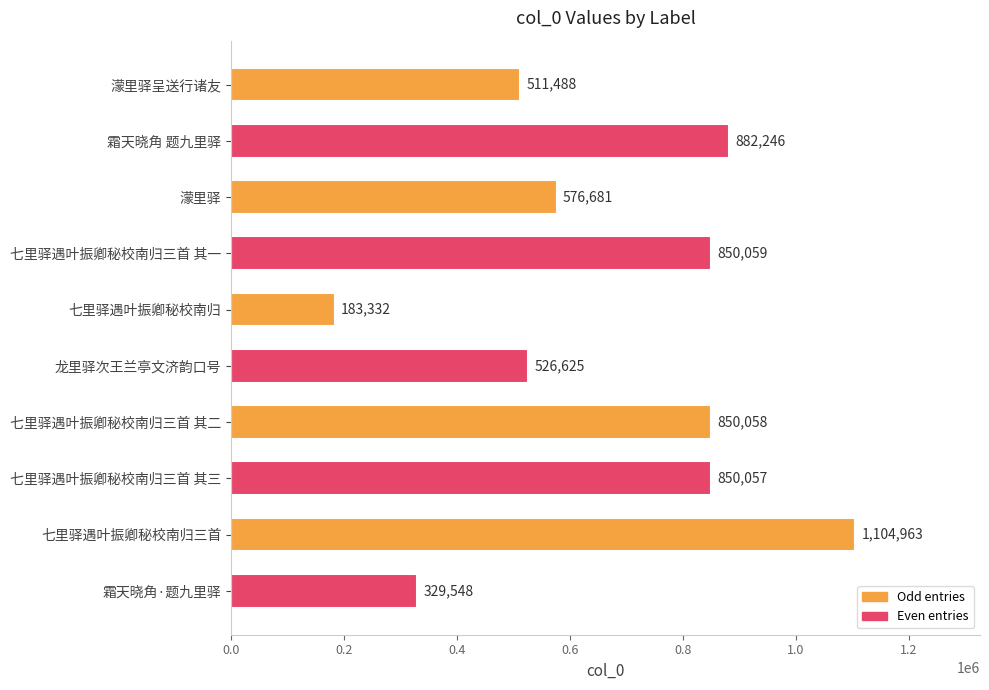

What is the change in value from 七里驿遇叶振卿秘校南归三首 其三 to 七里驿遇叶振卿秘校南归三首?

+254906